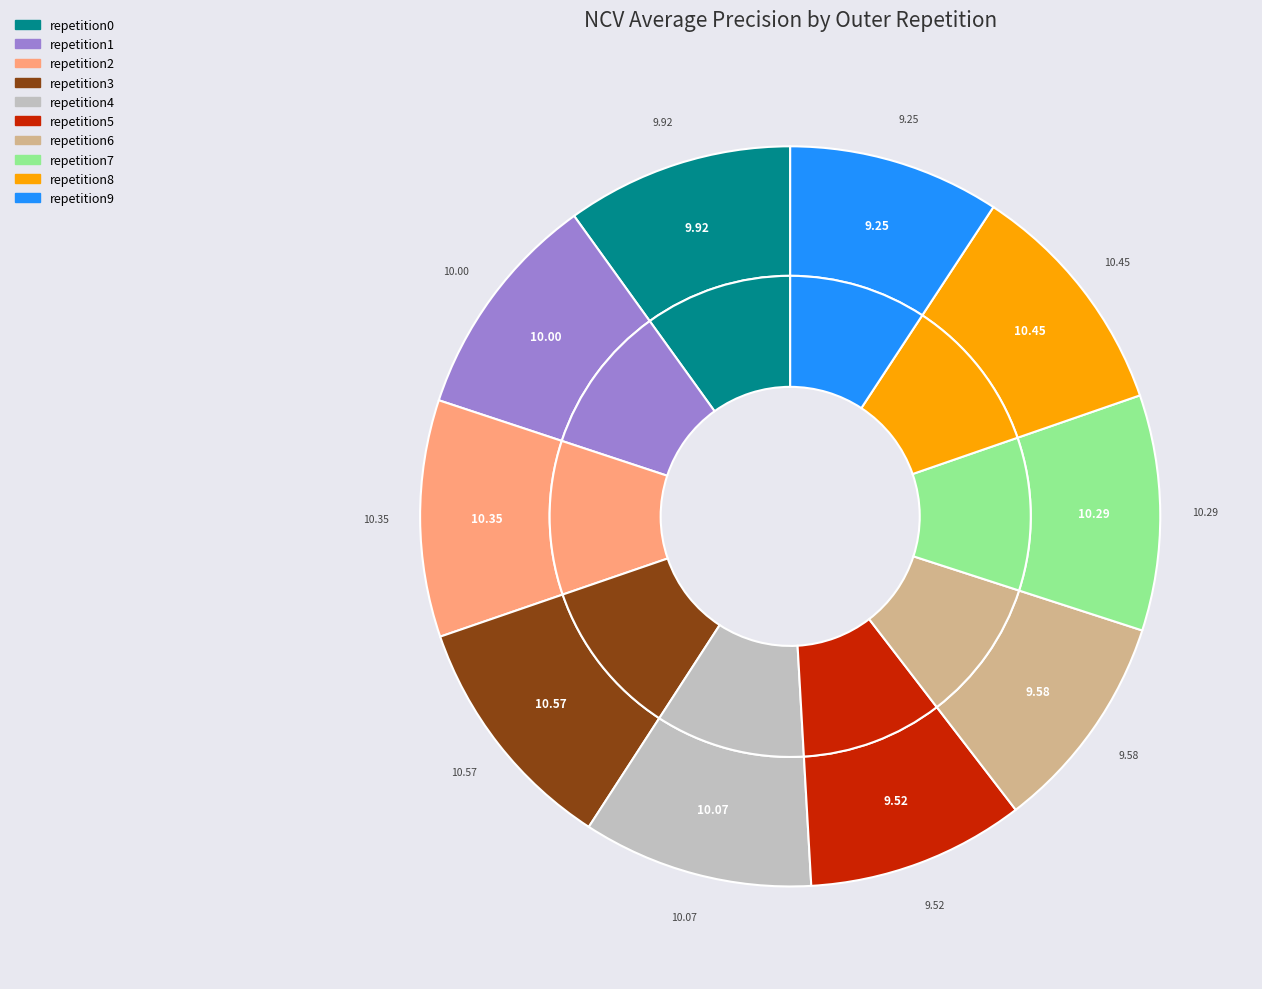

To the nearest percent, what percentage of the pie is outer-repetition9?

9%